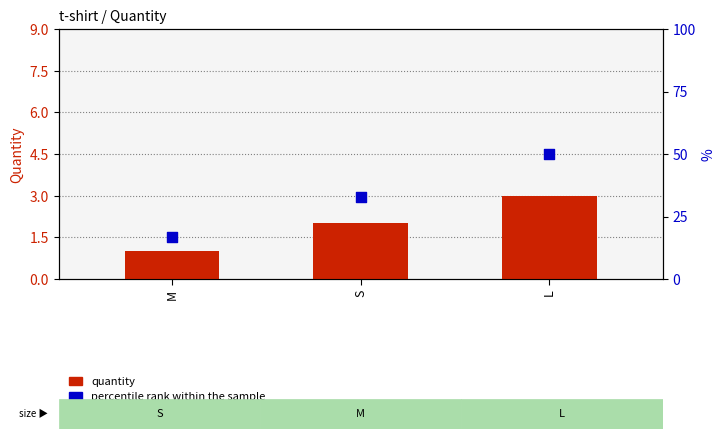

Which series contains the highest Y value?

percentile rank within the sample